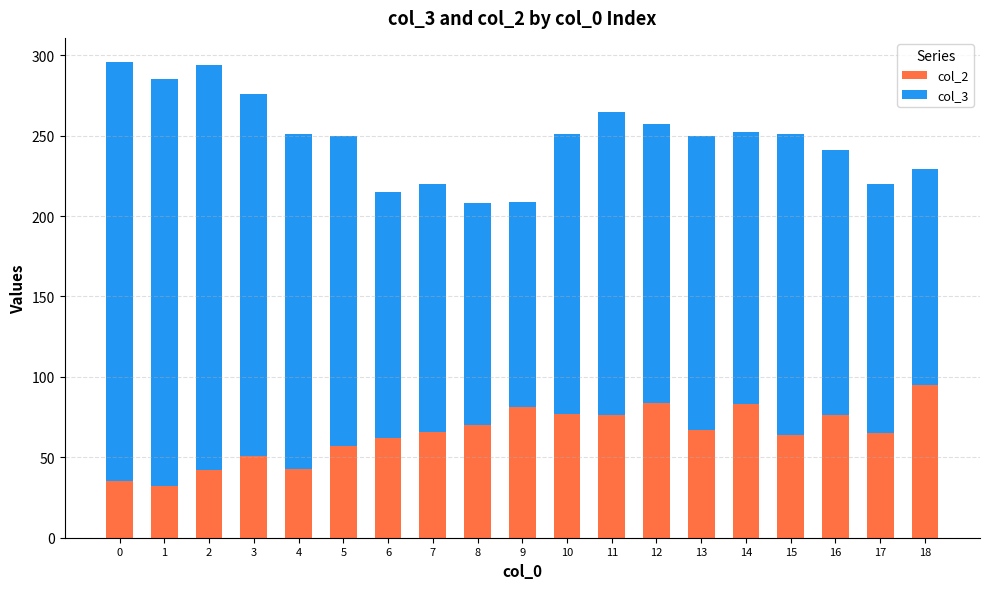

What is the total value across all series at 10?

251